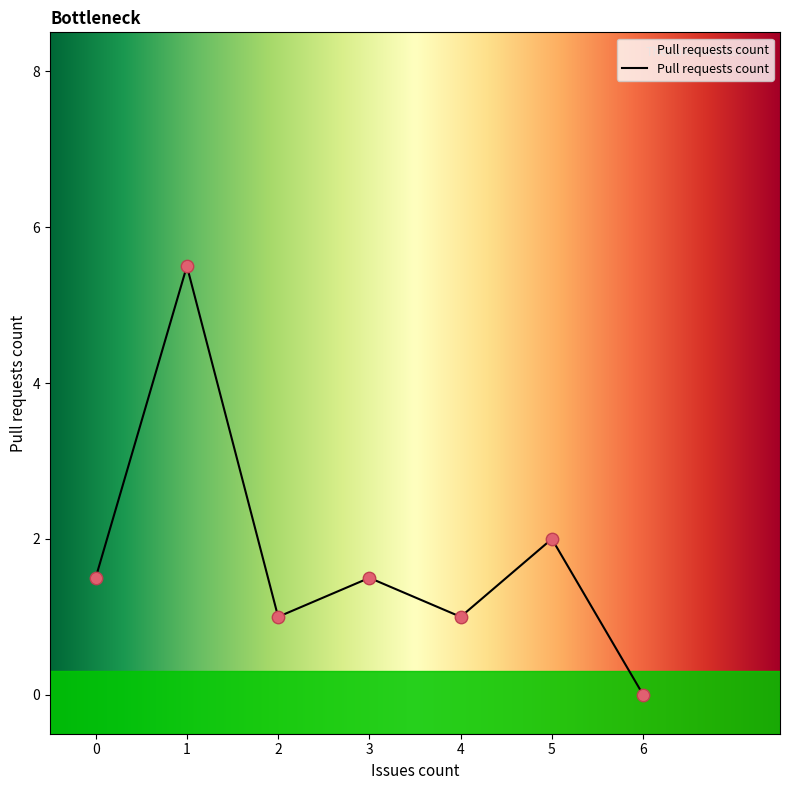

Which has a higher value, 2 or 3?

3